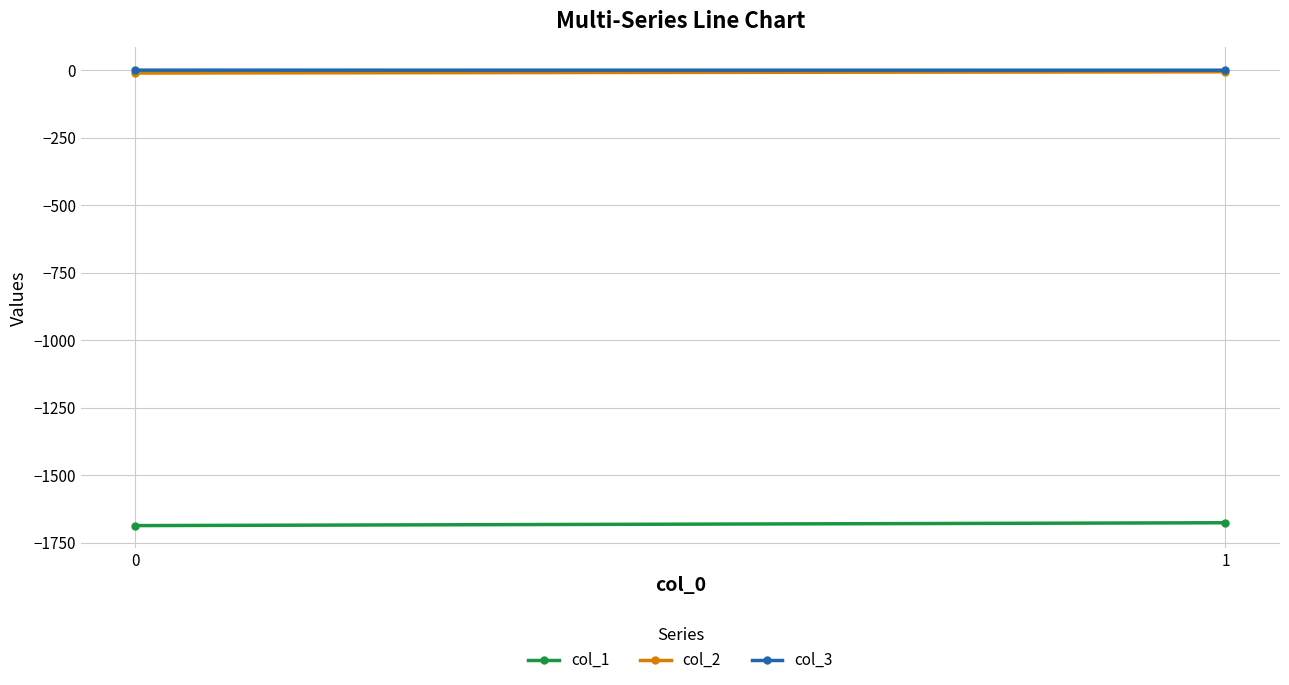

At which label does col_3 reach its minimum?

1